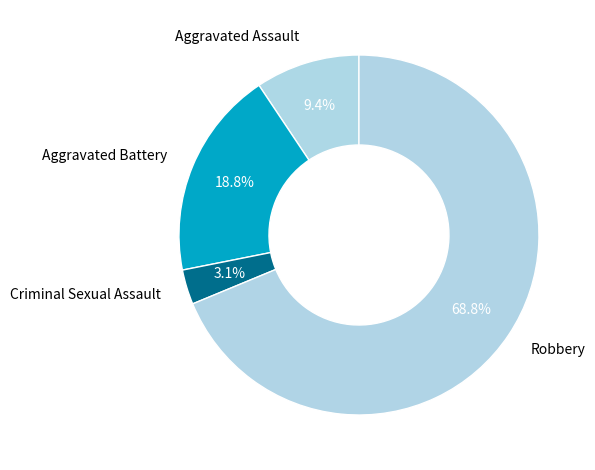

Which category accounts for the majority?

Robbery